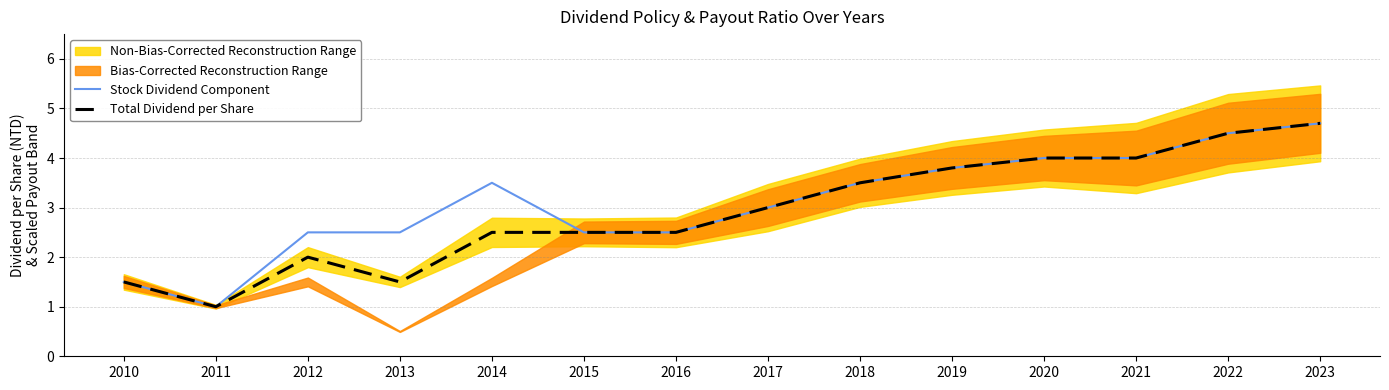

True or false: Total Dividend per Share and Stock Dividend Component intersect in this chart.

False